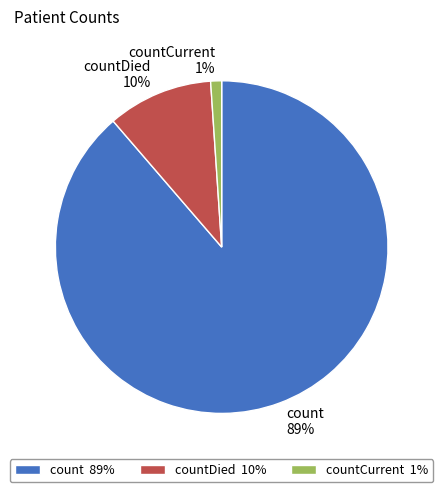

Between countDied 10% and countCurrent 1%, which is larger?

countDied 10%